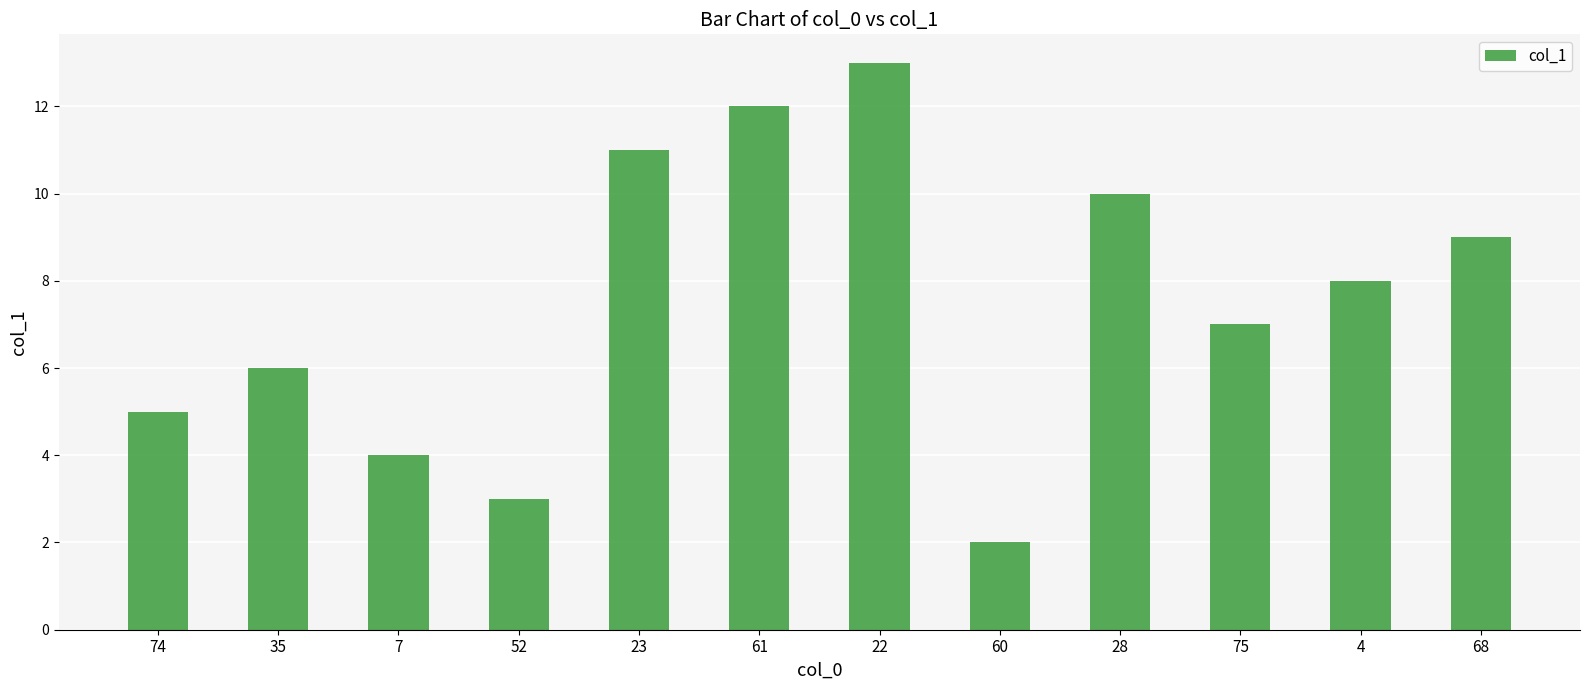

Reading left to right, list all the values displayed in this chart.

5	6	4	3	11	12	13	2	10	7	8	9